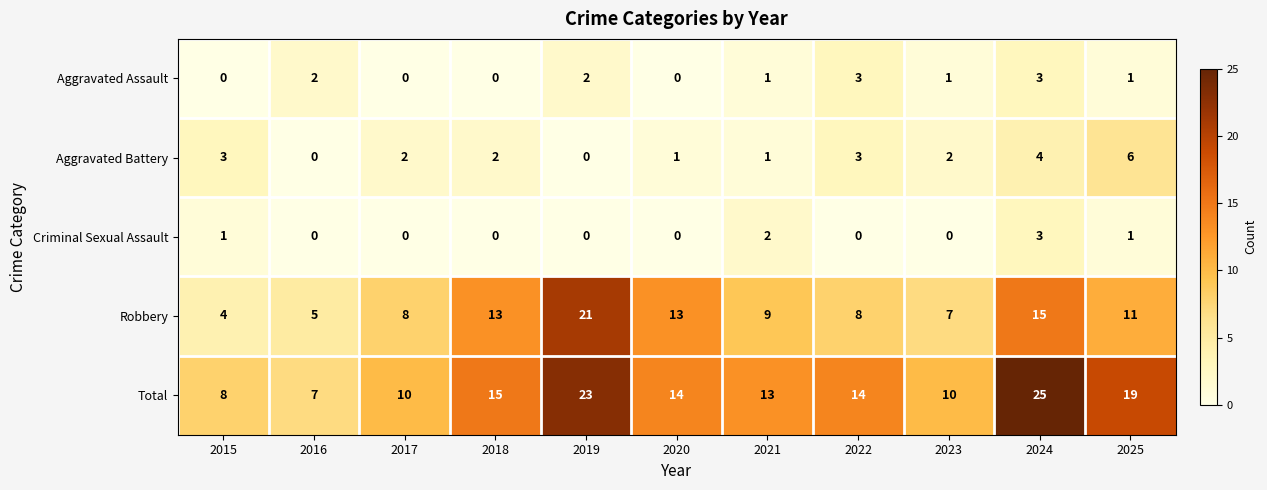

Rank the series at 2023 from highest to lowest value.

Total, Robbery, Aggravated Battery, Aggravated Assault, Criminal Sexual Assault